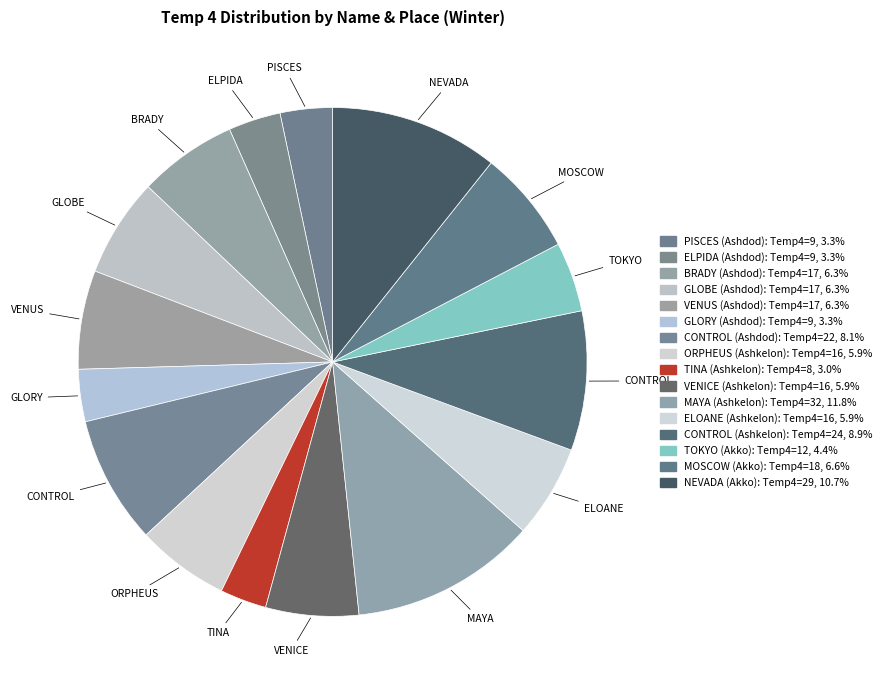

How many slices are in this pie chart?

16